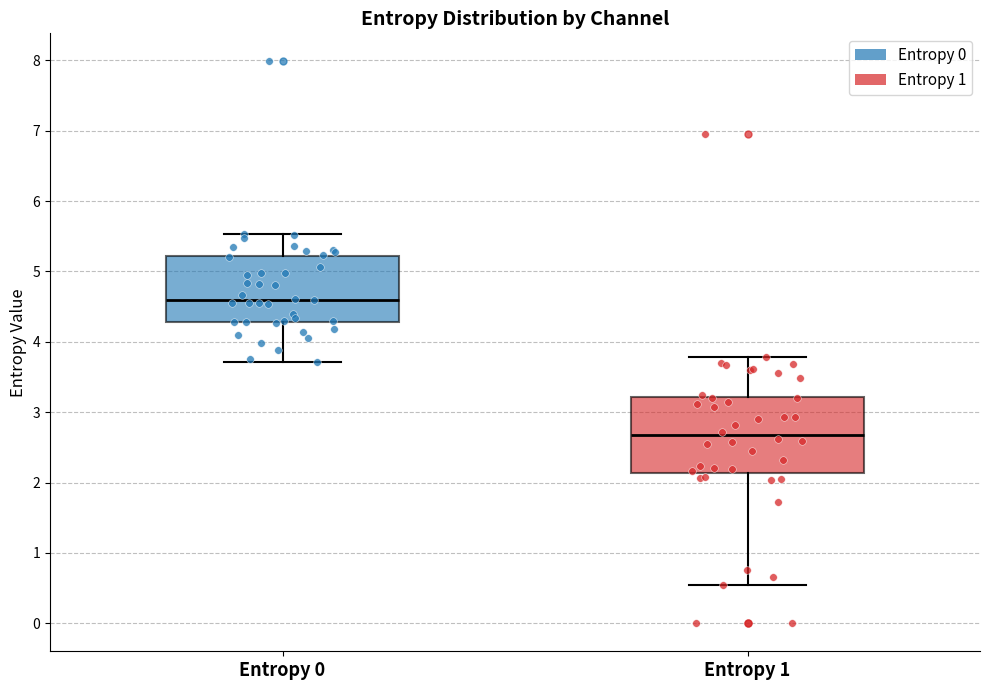

Which box's median line is the lowest?

Entropy 1